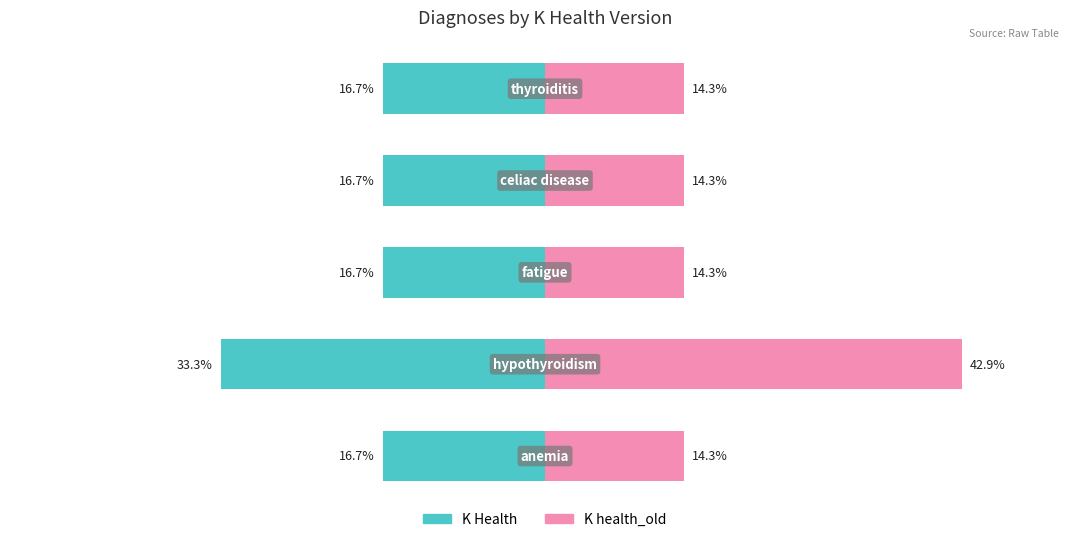

The value of K Health at 1 is -33.3. True or false?

True